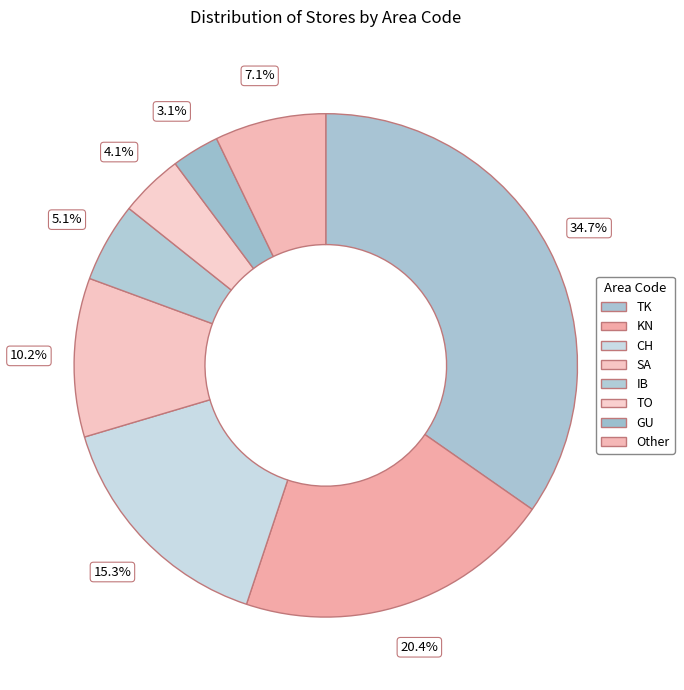

How many slices are in this pie chart?

8